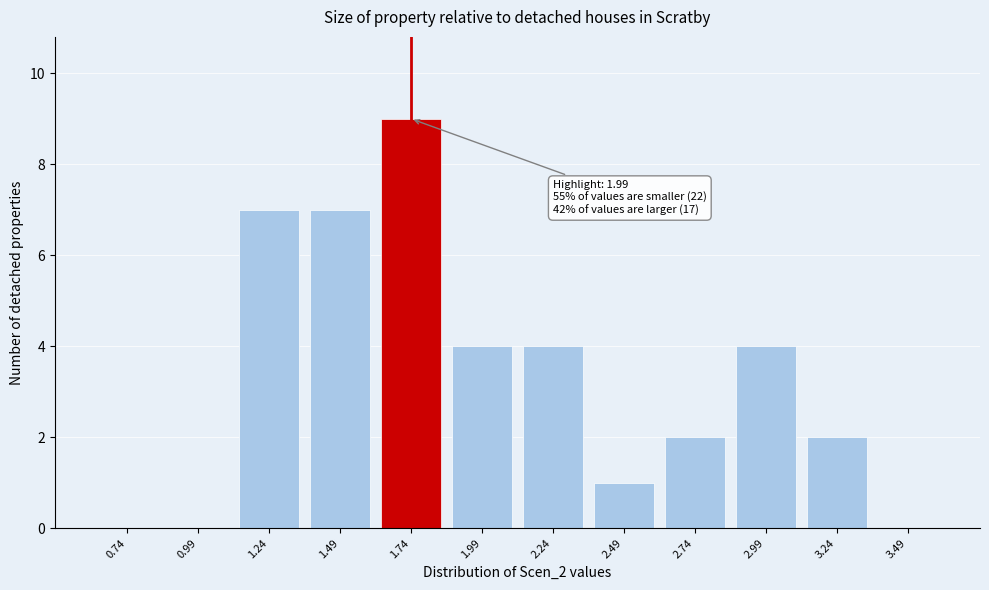

Reading left to right, extract all data points from this chart.

0.74=0	0.99=0	1.24=7	1.49=7	1.74=9	1.99=4	2.24=4	2.49=1	2.74=2	2.99=4	3.24=2	3.49=0